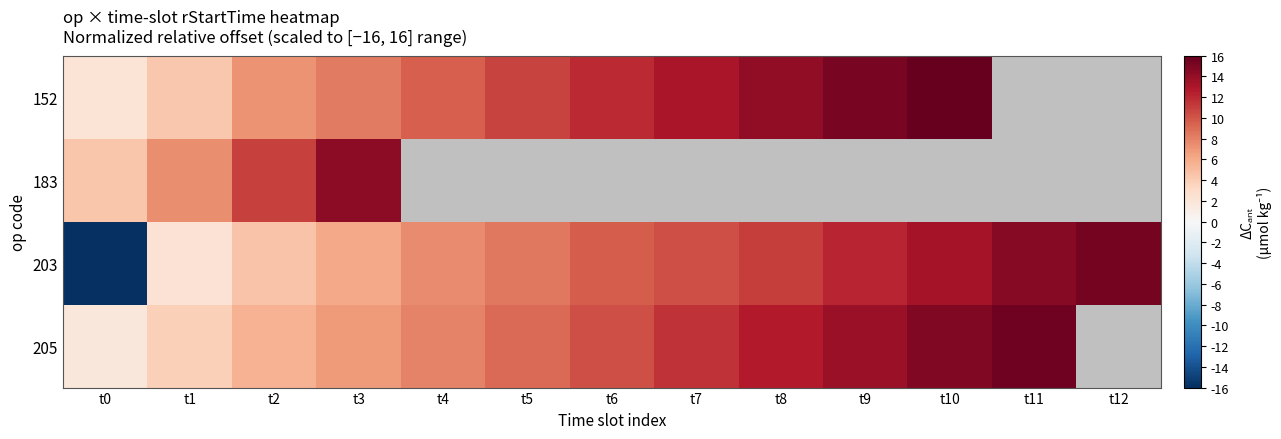

The 203 series shows -16.0 at t0. True or false?

True